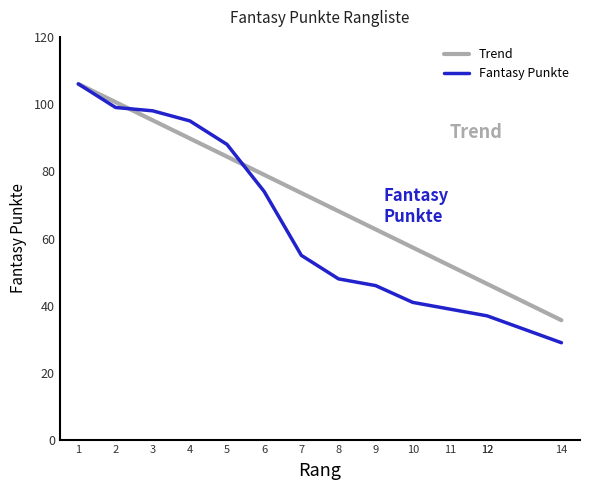

True or false: Fantasy Punkte has more than 0 points higher than both neighbors.

False